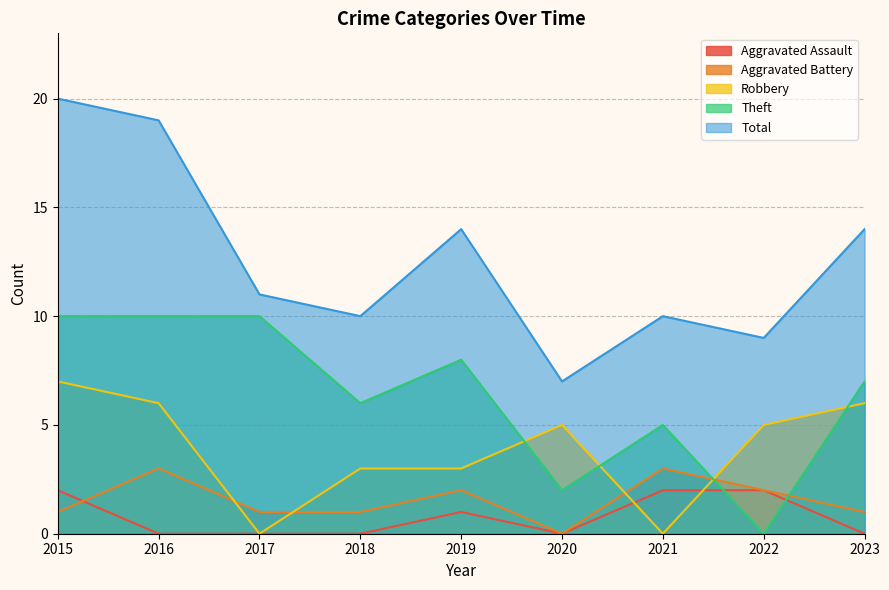

How many Aggravated Battery values are between 1 and 2?

6